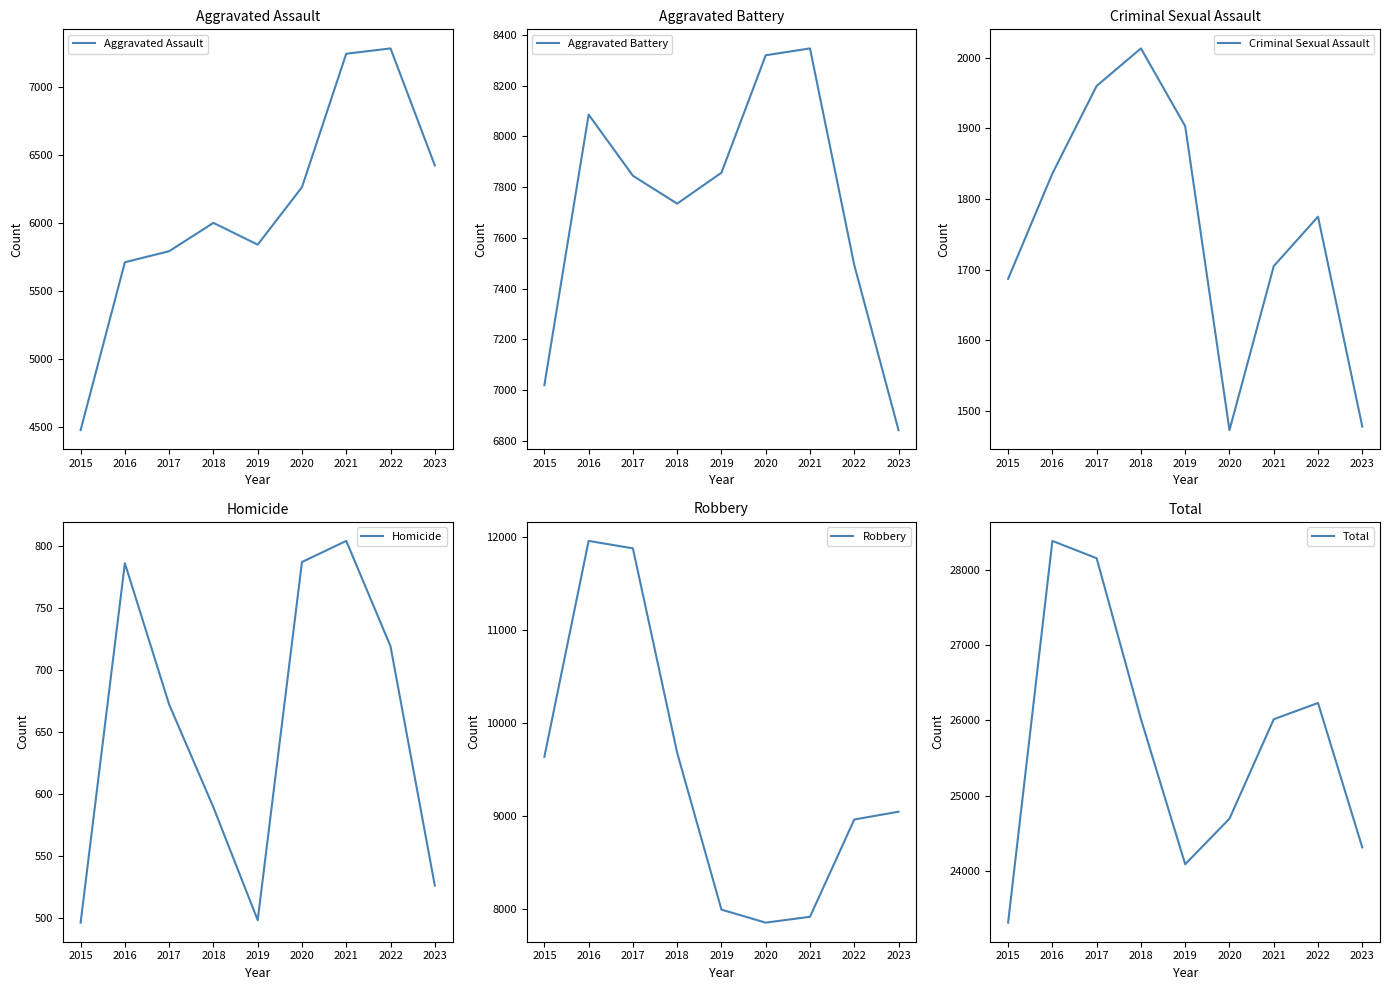

Which has a higher value, 2015 or 2019?

2019